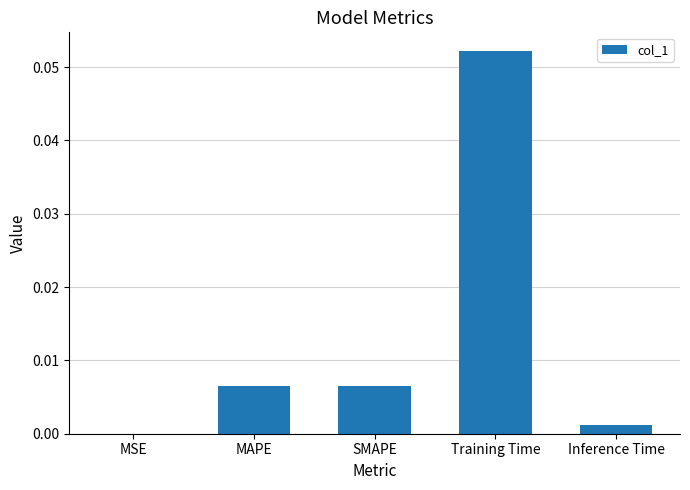

Is it true that the value at MAPE is 0.0?

True